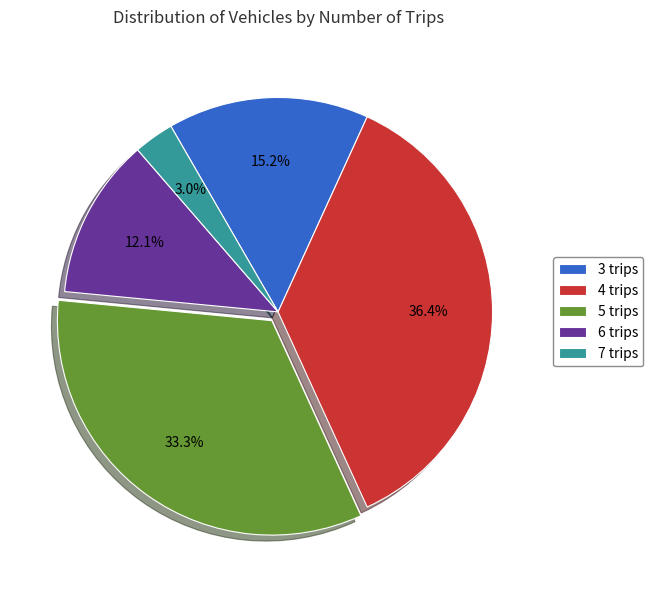

Which slice is the largest?

4 trips